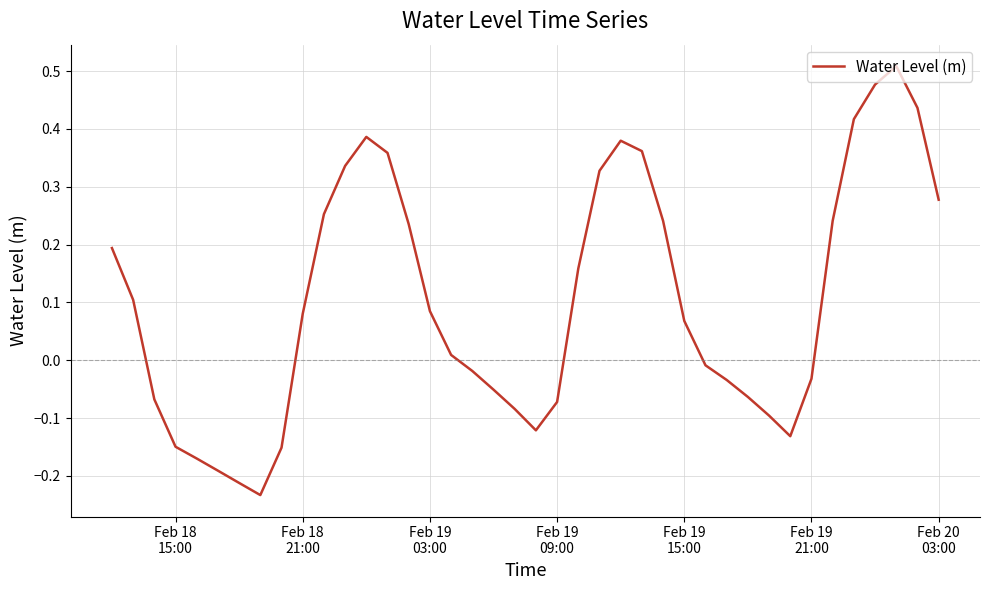

What is the difference between the maximum and minimum values?

0.7